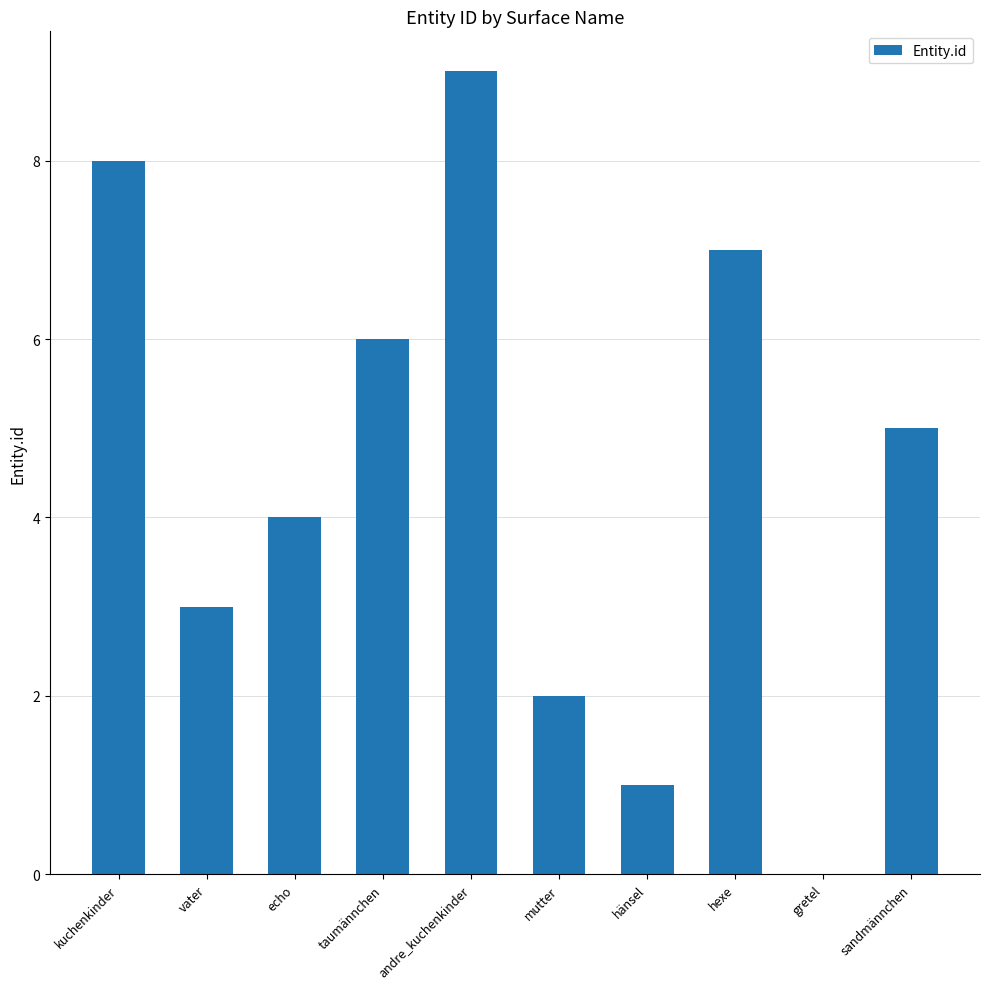

What is the difference between the values at kuchenkinder and gretel?

8